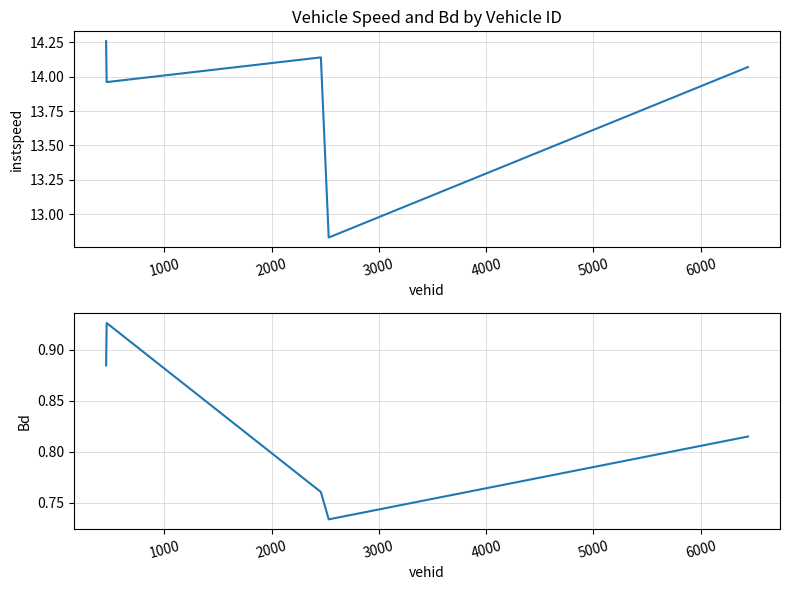

The instspeed series shows 14.1 at 2000. True or false?

True